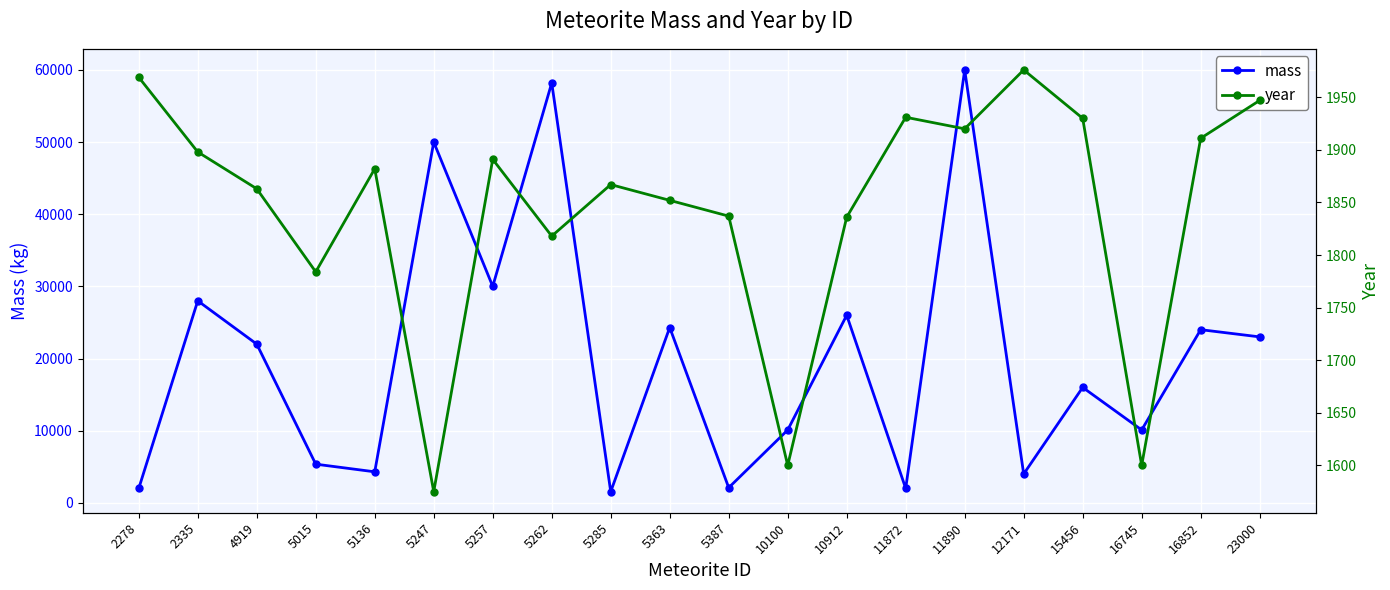

How many lines are shown in the chart?

2